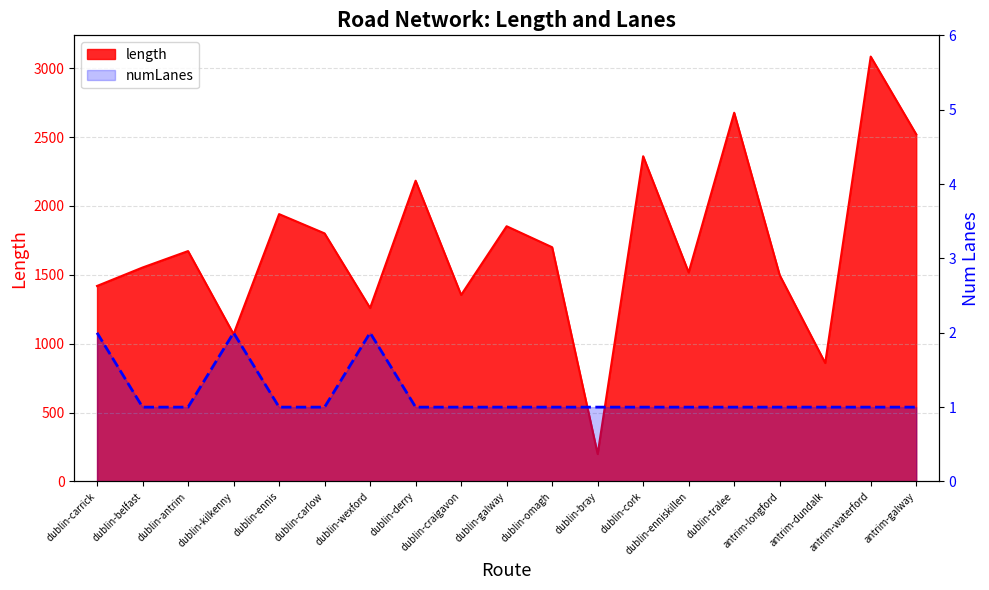

How many values are between 1 and 2?

19